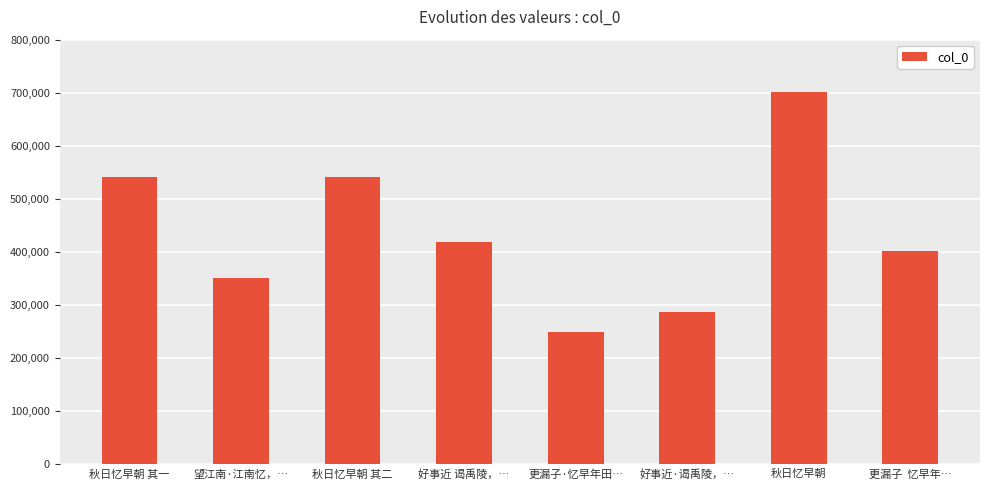

Where does the data first go above 419144?

秋日忆早朝 其一